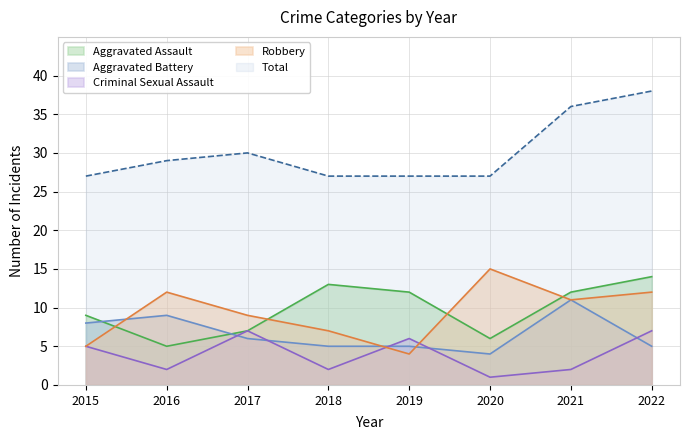

What is the highest value of the Aggravated Assault series?

14